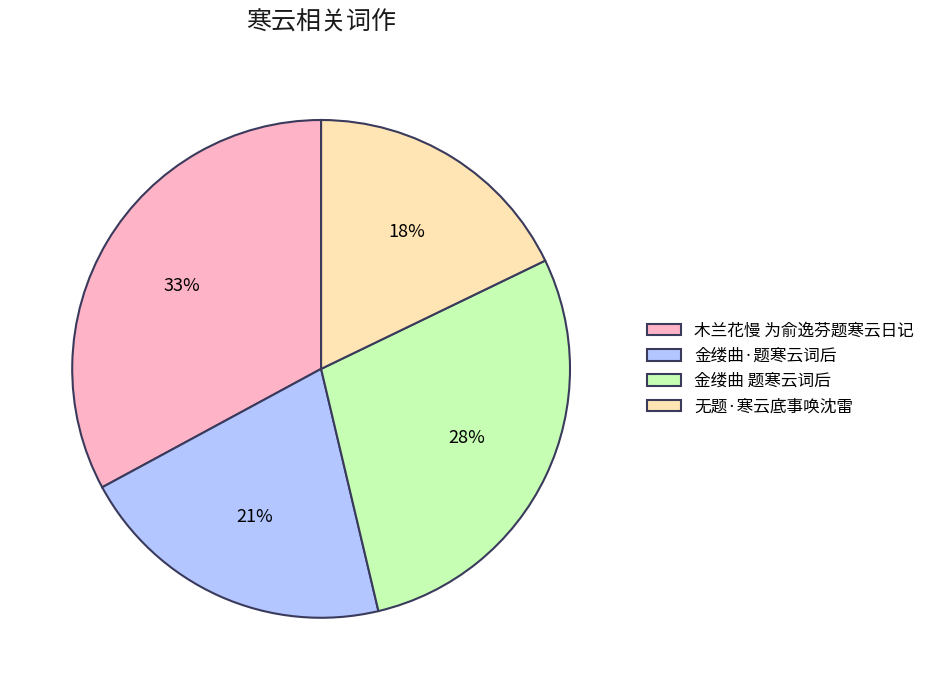

Do 金缕曲 题寒云词后 and 木兰花慢 为俞逸芬题寒云日记 together represent more than half of the pie?

Yes